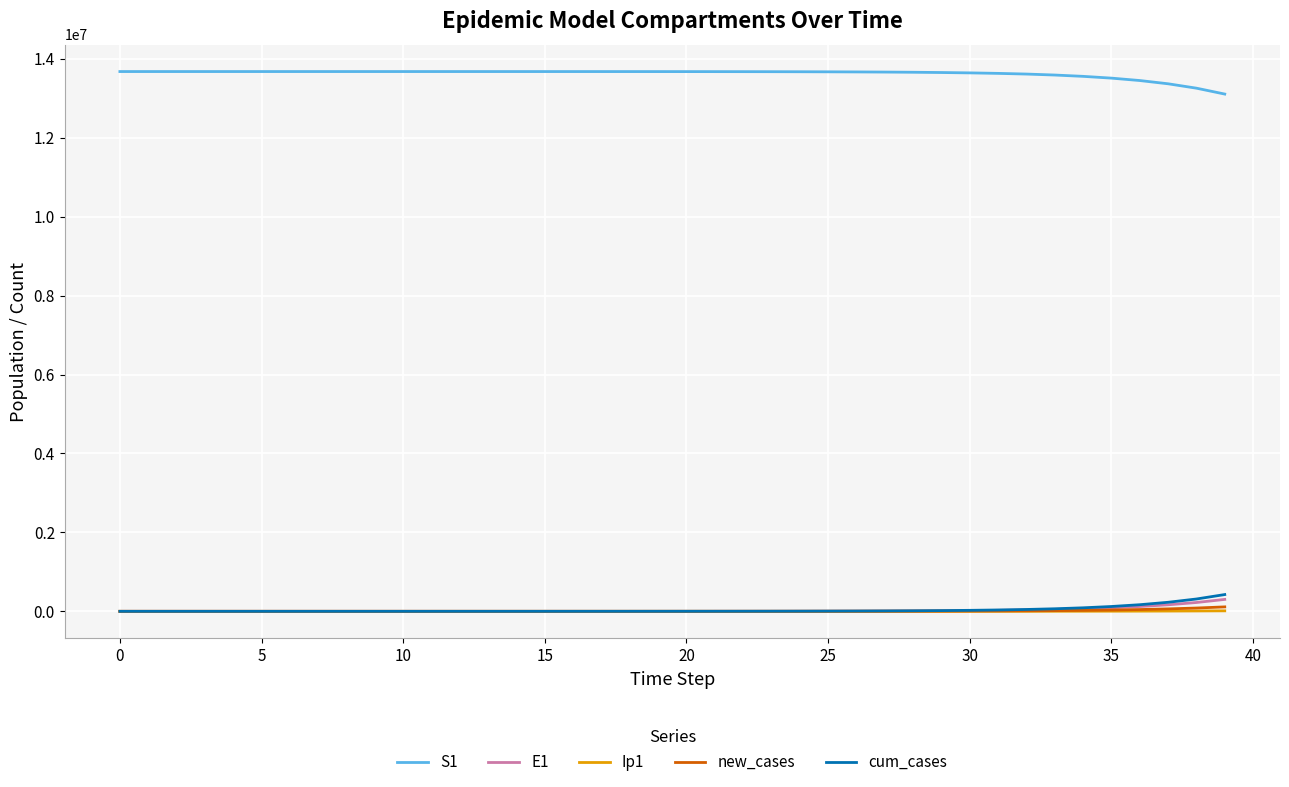

True or false: S1 and new_cases intersect in this chart.

False